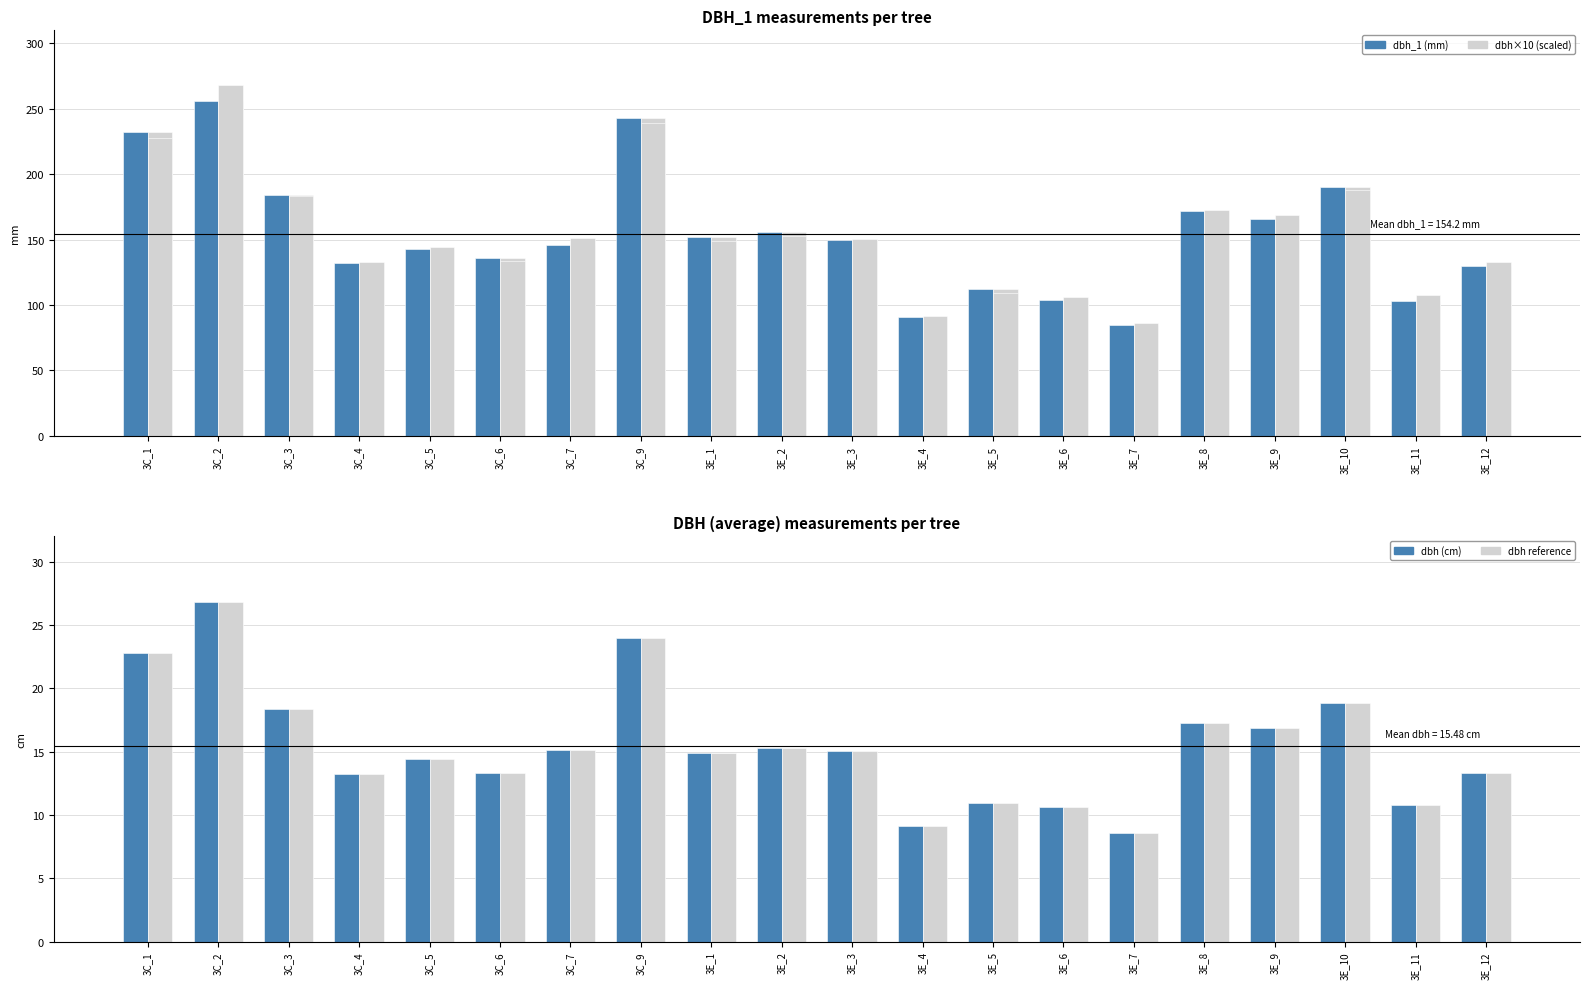

Which series has the largest total across all categories?

dbh×10 (cm→mm scale)